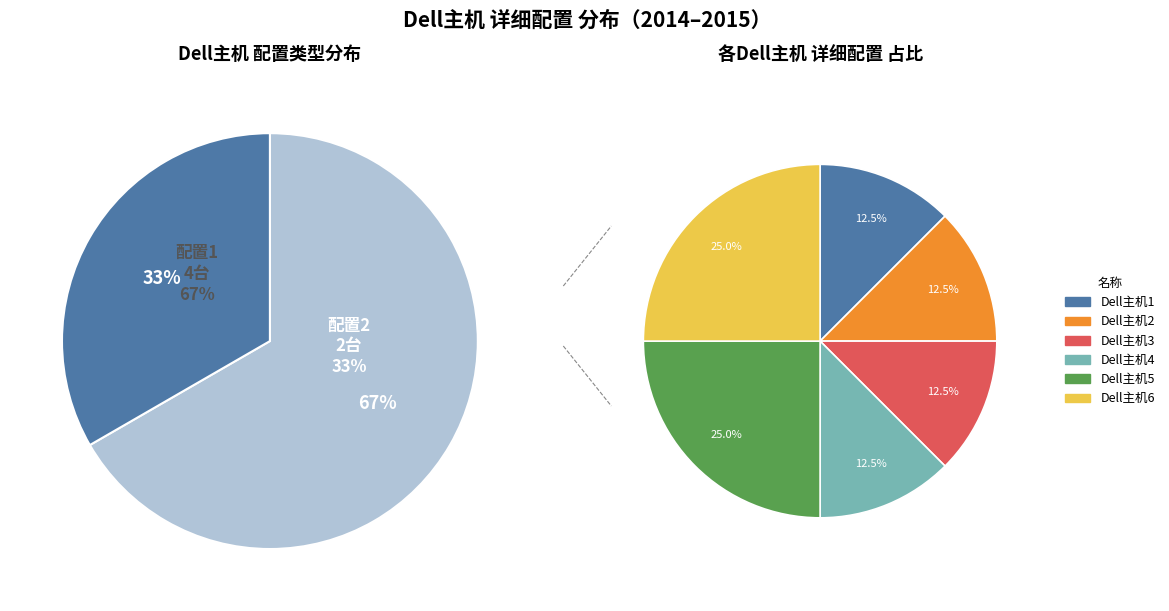

How many slices are in this pie chart?

6